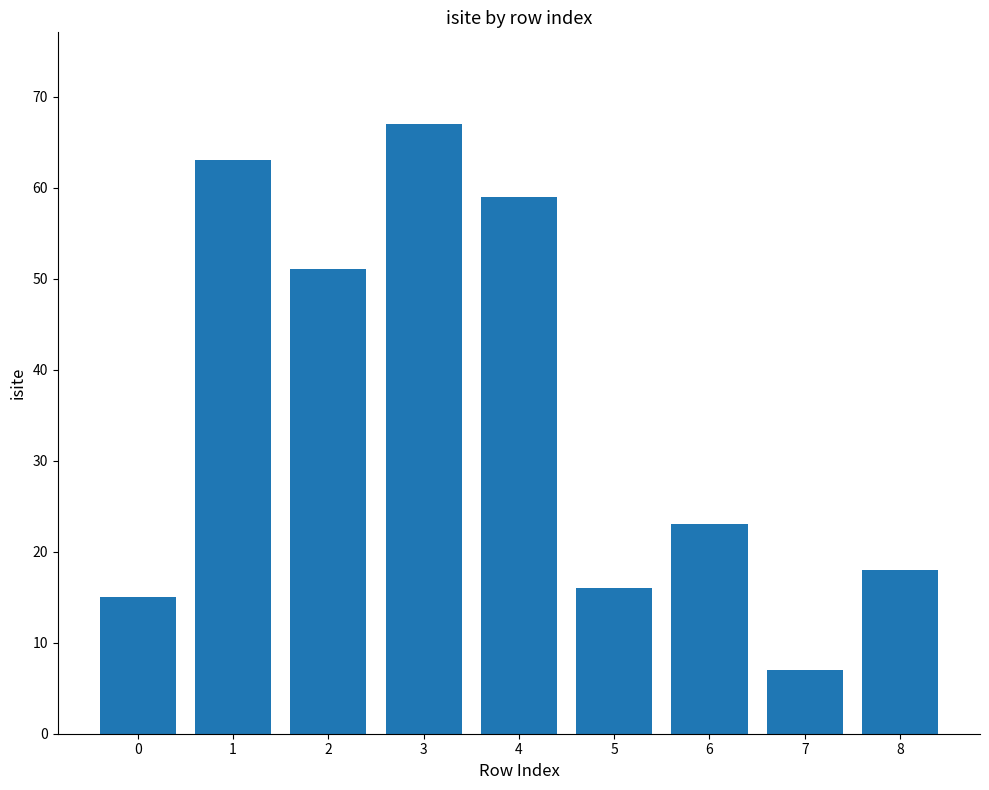

Approximately how many times larger is the value at 1 compared to 0?

4.2